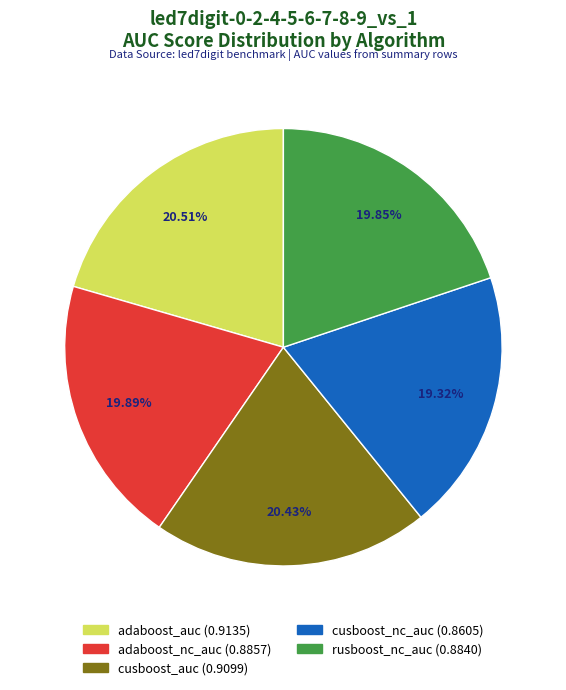

Which category has the smallest portion of the pie?

cusboost_nc_auc